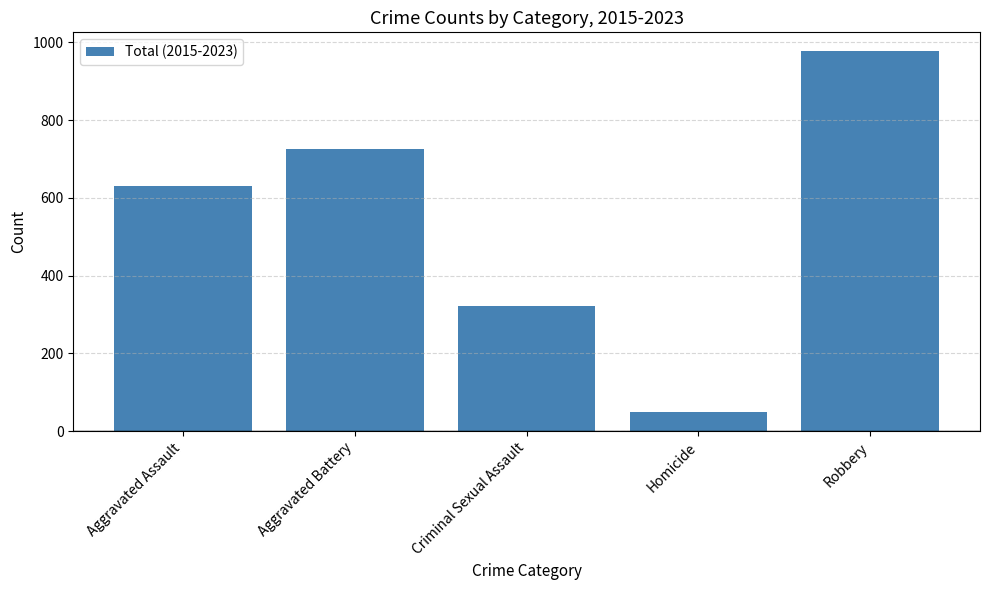

Rank the categories by value from lowest to highest.

Homicide, Criminal Sexual Assault, Aggravated Assault, Aggravated Battery, Robbery